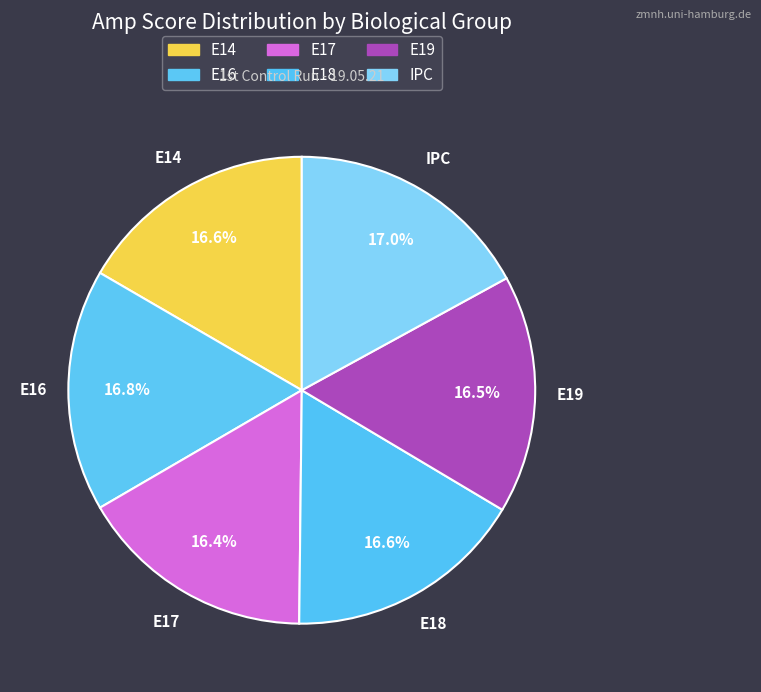

Does E14 account for over 50% of the chart?

No